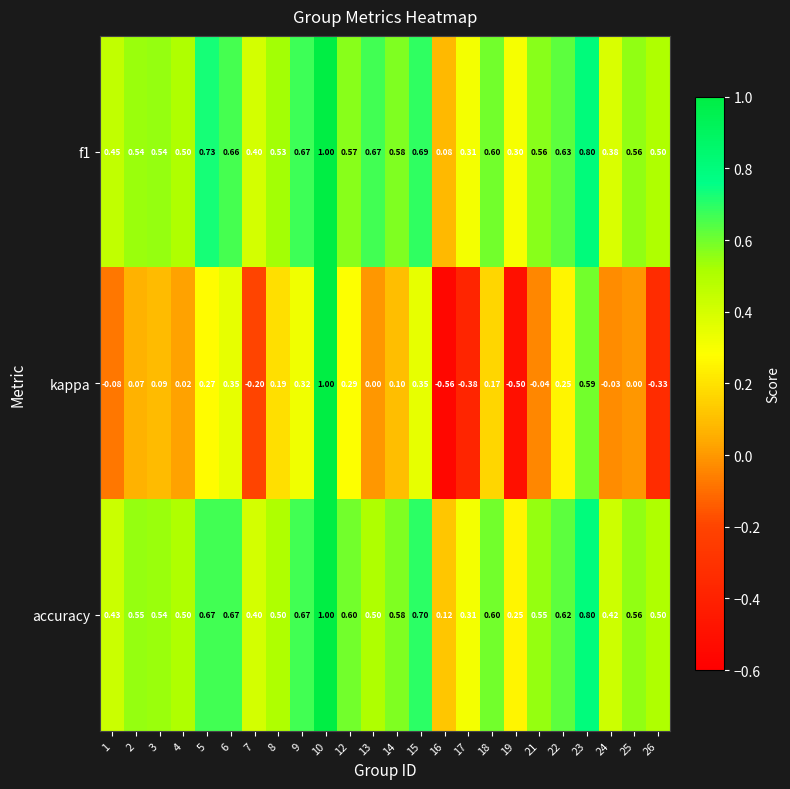

Which series has the widest spread of values?

kappa